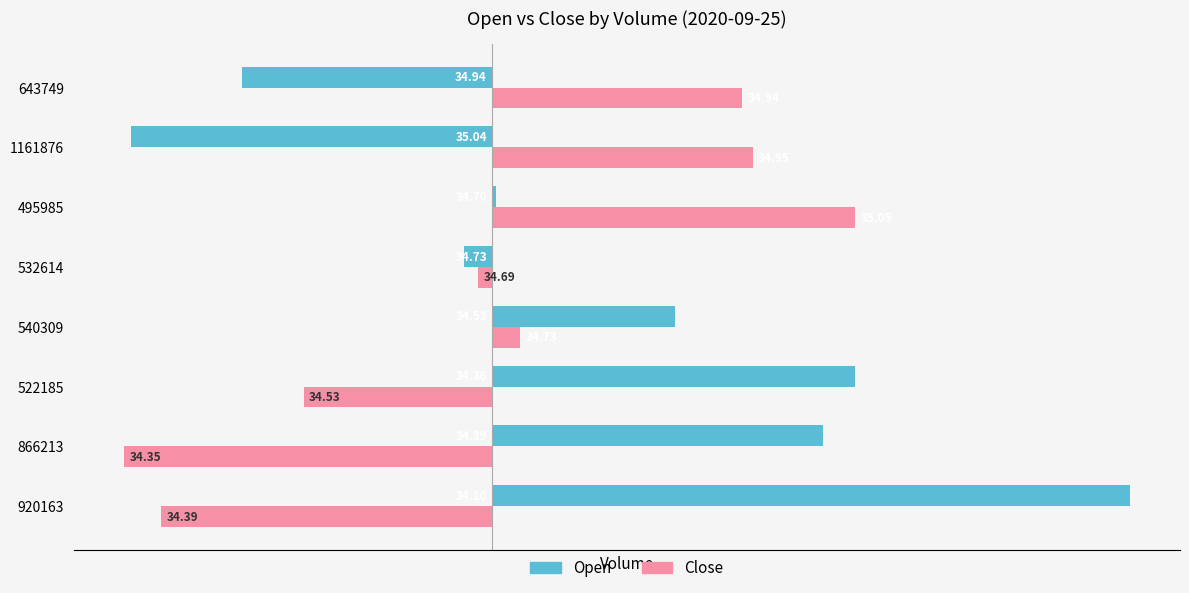

What are all the series names shown in the legend?

Open, Close